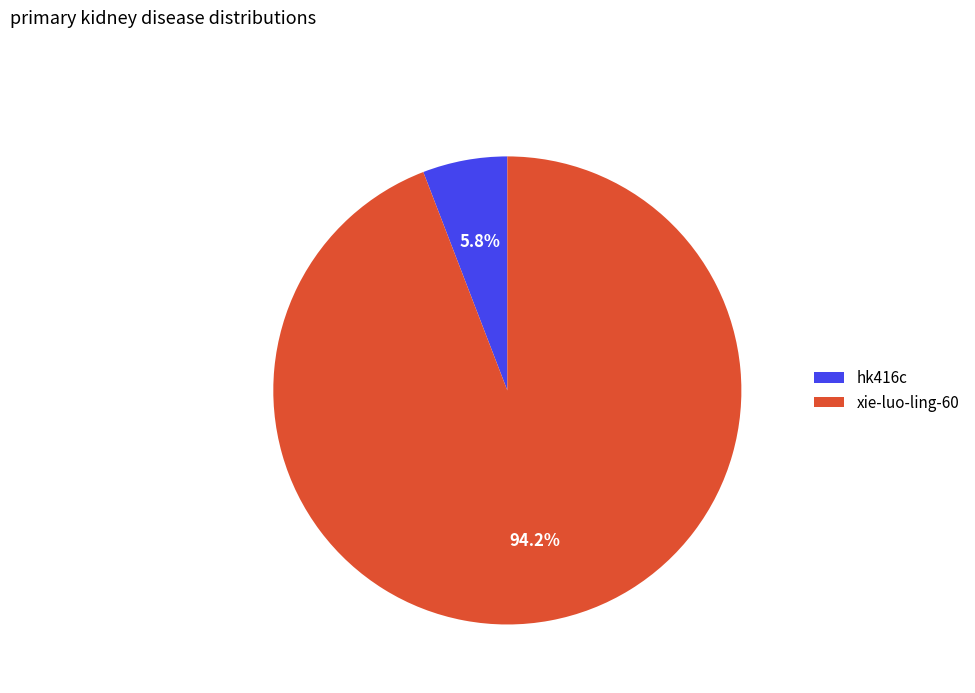

To the nearest percent, what is the combined percentage of xie-luo-ling-60 and hk416c?

100%